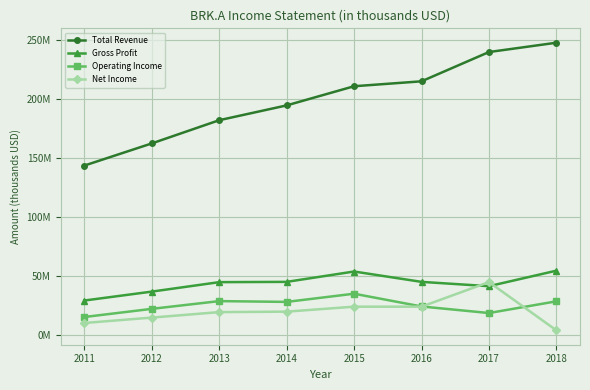

Where is the first local maximum for Operating Income?

2013